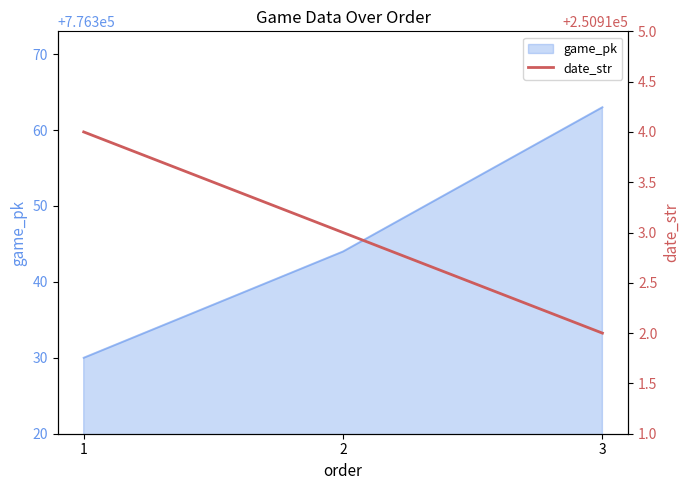

What is the value of the 1st point from the left?

250914